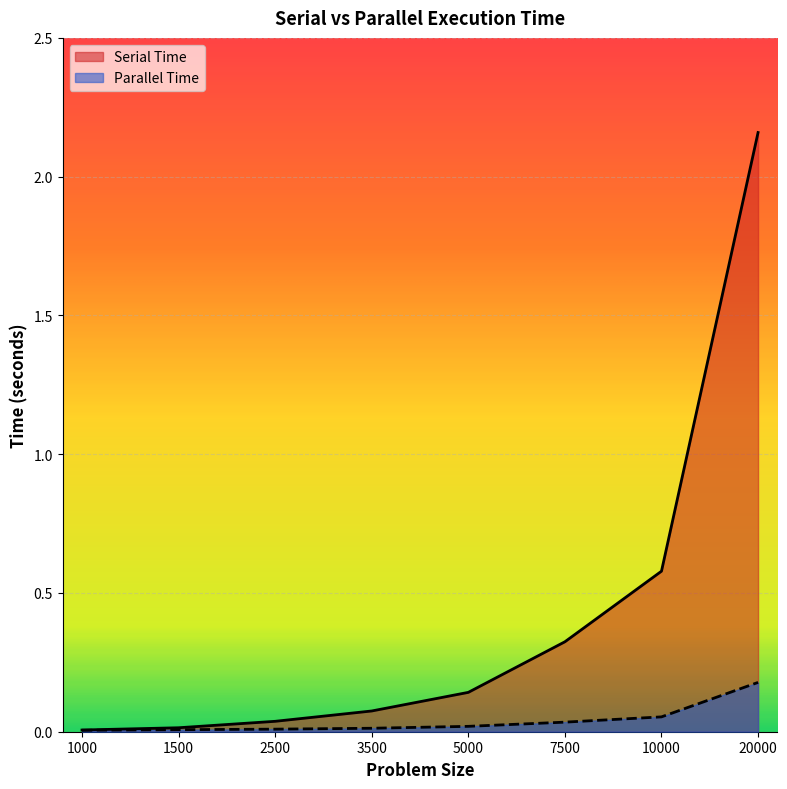

At which category is the sum across all series the highest?

20000